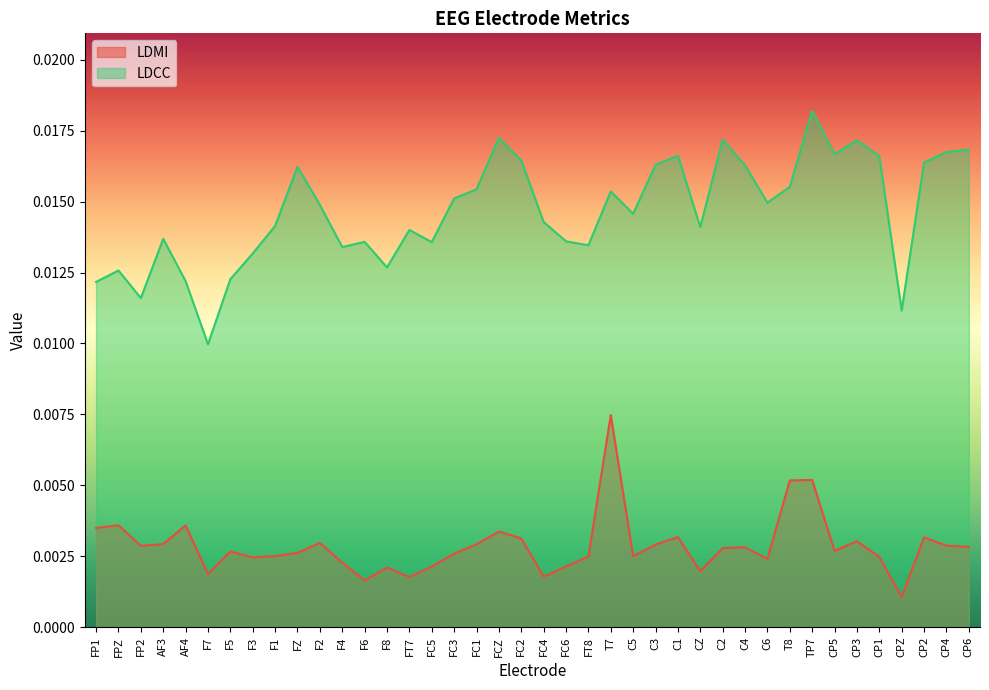

At which label is LDCC closest to 0?

F7